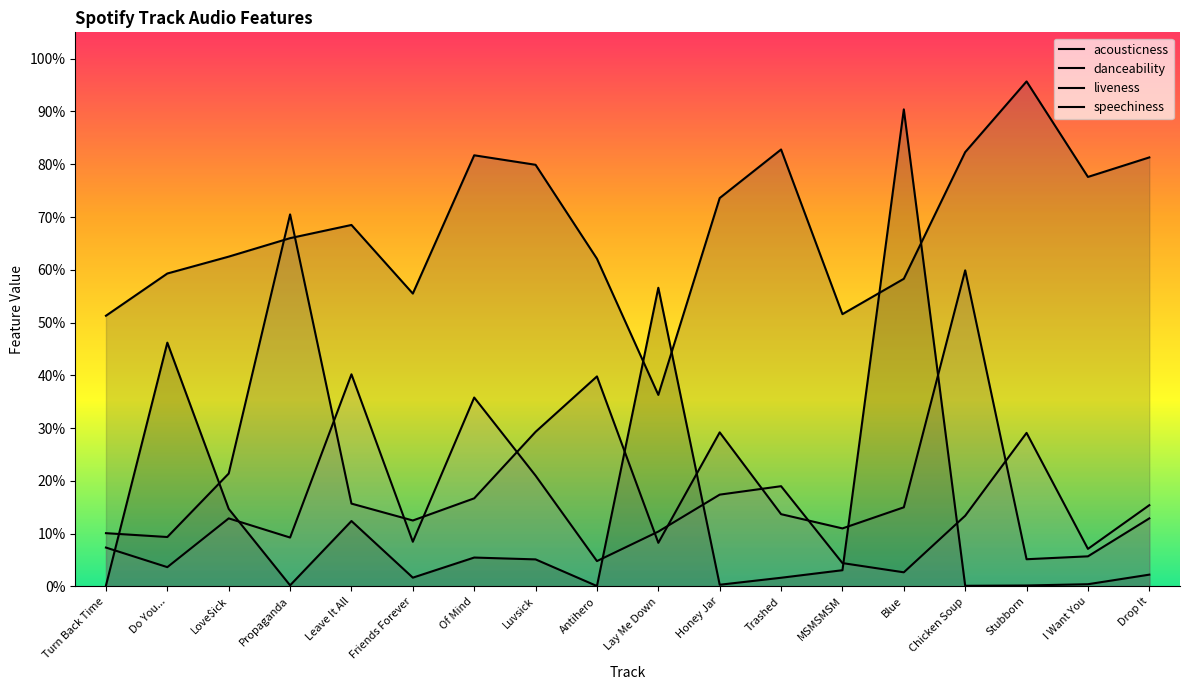

True or false: acousticness has a value of 0.0 at Propaganda.

False